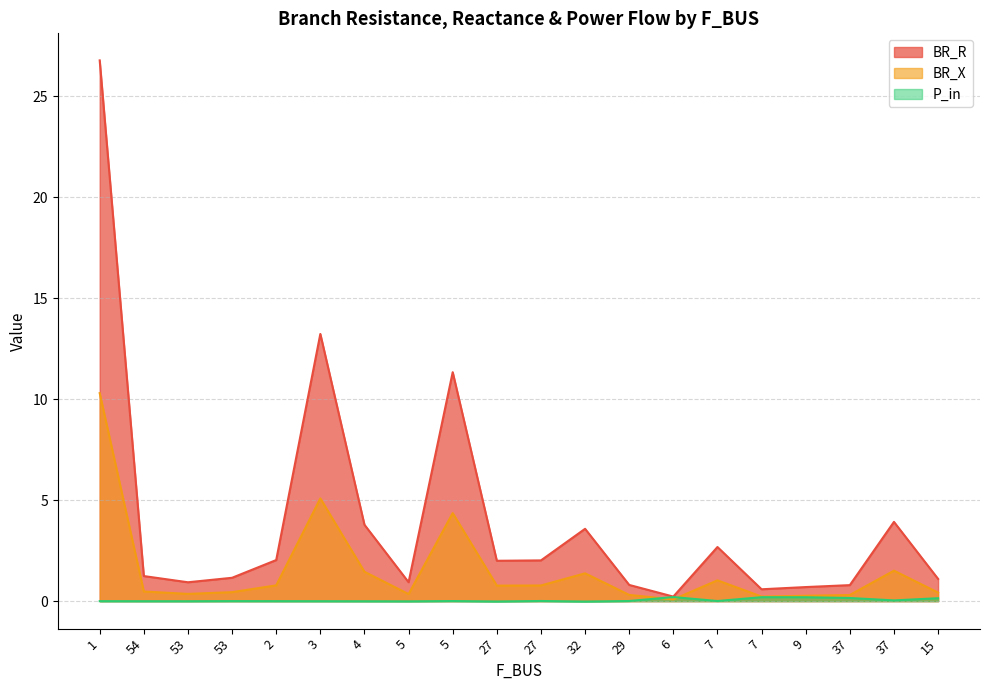

Reading right to left, what are all the values shown in this chart?

BR_R: 15=1.1	37=3.9	37=0.8	9=0.7	7=0.6	7=2.7	6=0.2	29=0.8	32=3.6	27=2.0	27=2.0	5=11.3	5=0.9	4=3.8	3=13.2	2=2.0	53=1.2	53=0.9	54=1.2	1=26.8
BR_X: 15=0.4	37=1.5	37=0.3	9=0.3	7=0.2	7=1.0	6=0.1	29=0.3	32=1.4	27=0.8	27=0.8	5=4.4	5=0.4	4=1.5	3=5.1	2=0.8	53=0.4	53=0.4	54=0.5	1=10.3
P_in: 15=0.1	37=0.0	37=0.2	9=0.2	7=0.2	7=0.0	6=0.2	29=0.0	32=-0.0	27=0.0	27=-0.0	5=0.0	5=-0.0	4=-0.0	3=-0.0	2=-0.0	53=0.0	53=-0.0	54=-0.0	1=-0.0